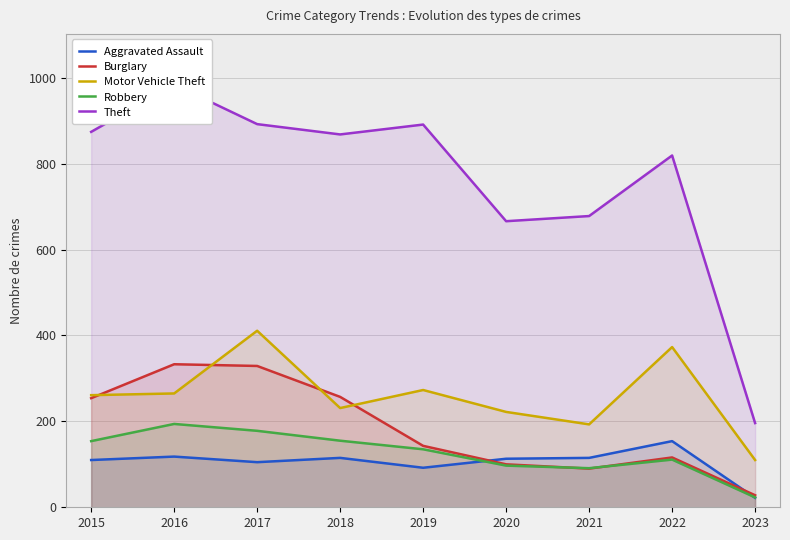

Which series has the largest total across all categories?

Theft